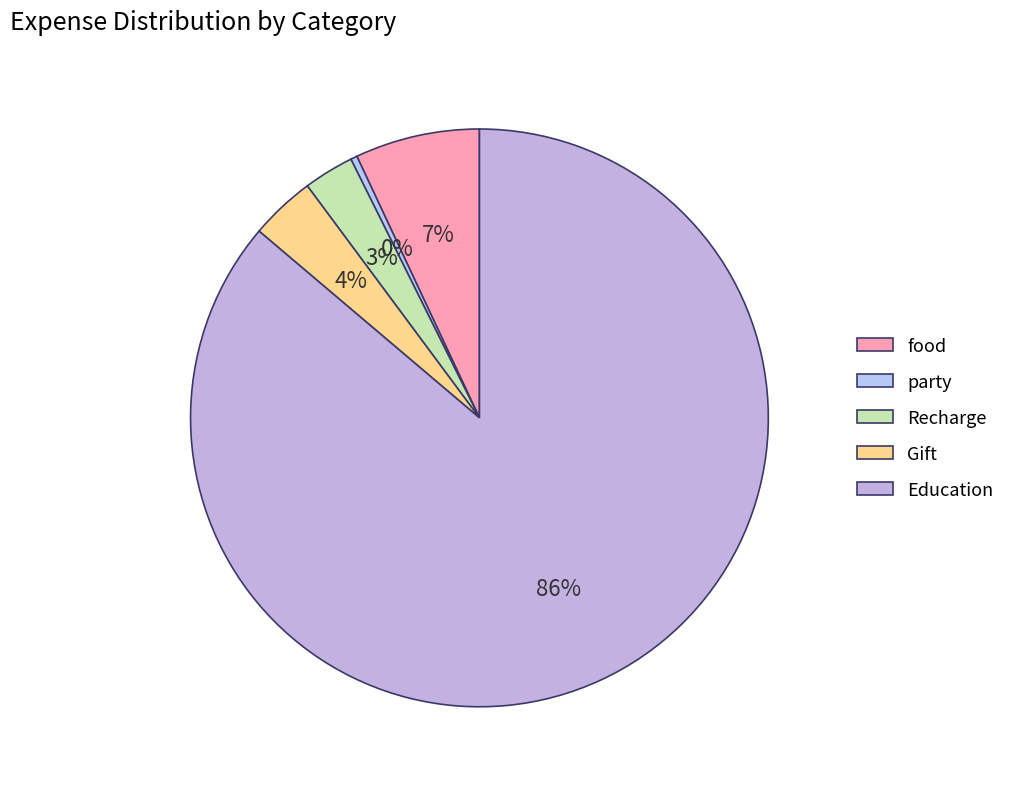

To the nearest percent, what portion does Gift represent?

4%